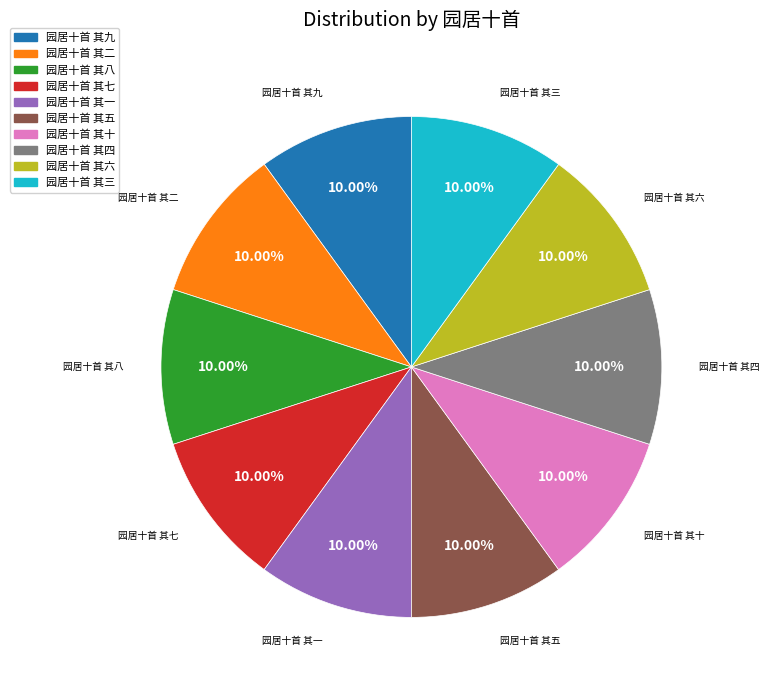

Count the number of slices in the pie.

10